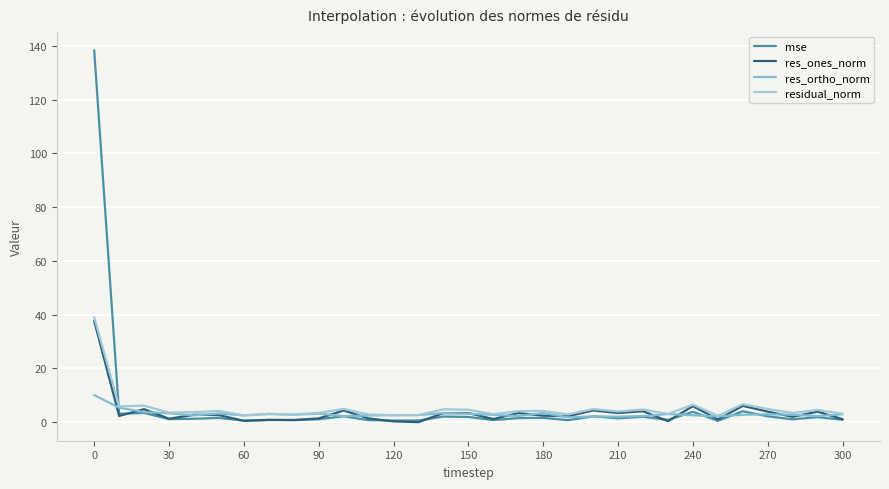

True or false: residual_norm has more than 1 points higher than both neighbors.

True